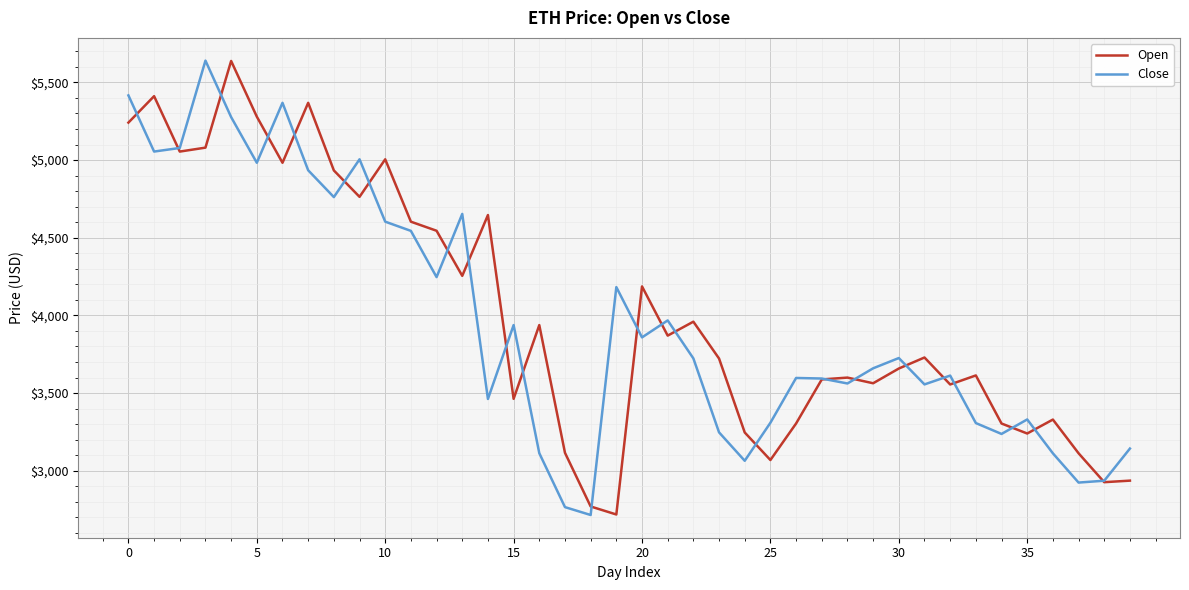

What is the highest value of the Close series?

5640.5